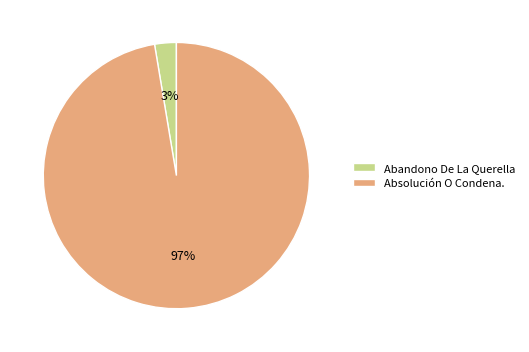

Which slice represents more than half of the pie?

Absolución O Condena.